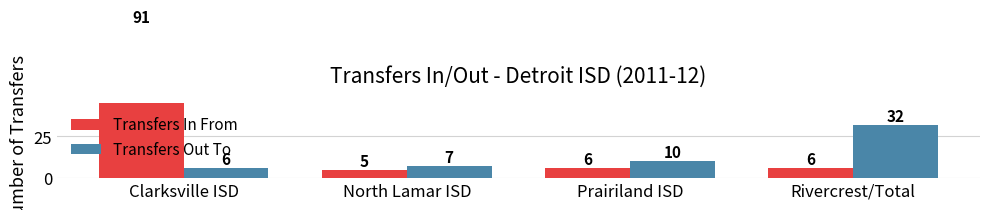

What is the sum of all Transfers Out To values?

55